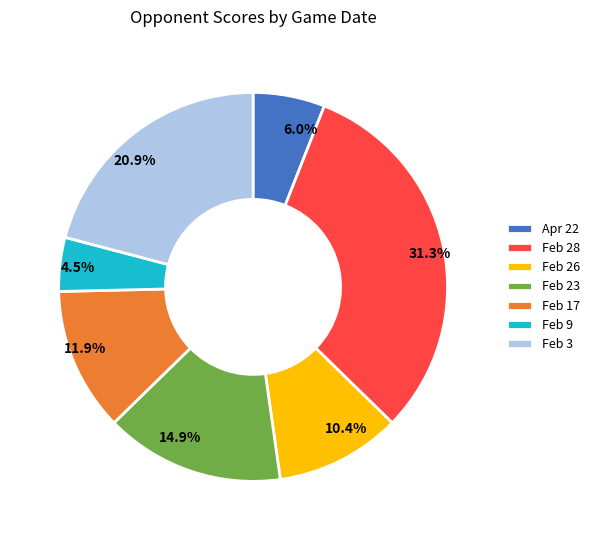

Does Feb 3 account for over 50% of the chart?

No